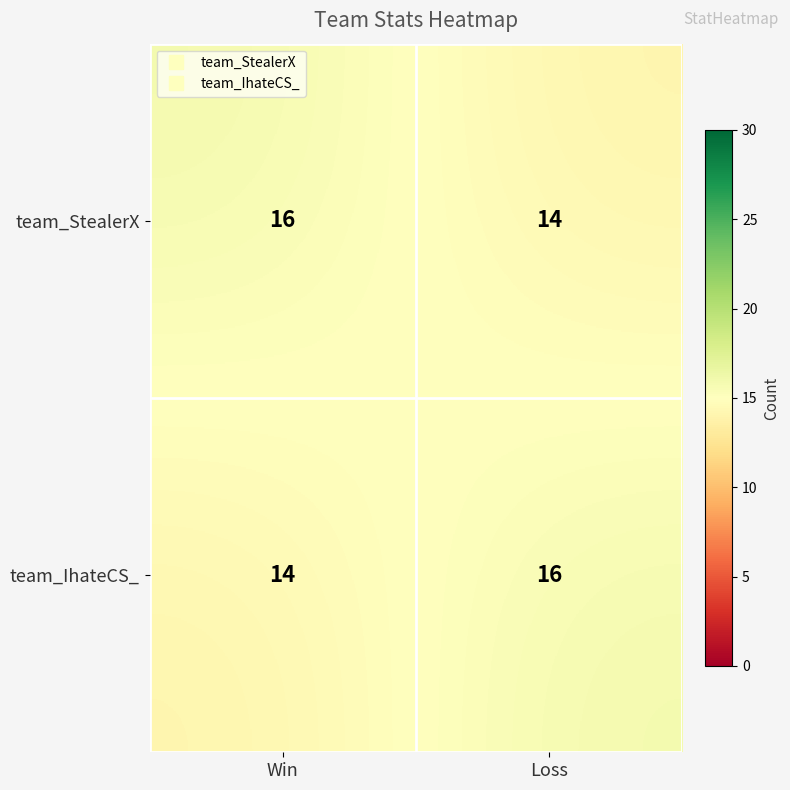

What is the maximum value shown in the chart?

16